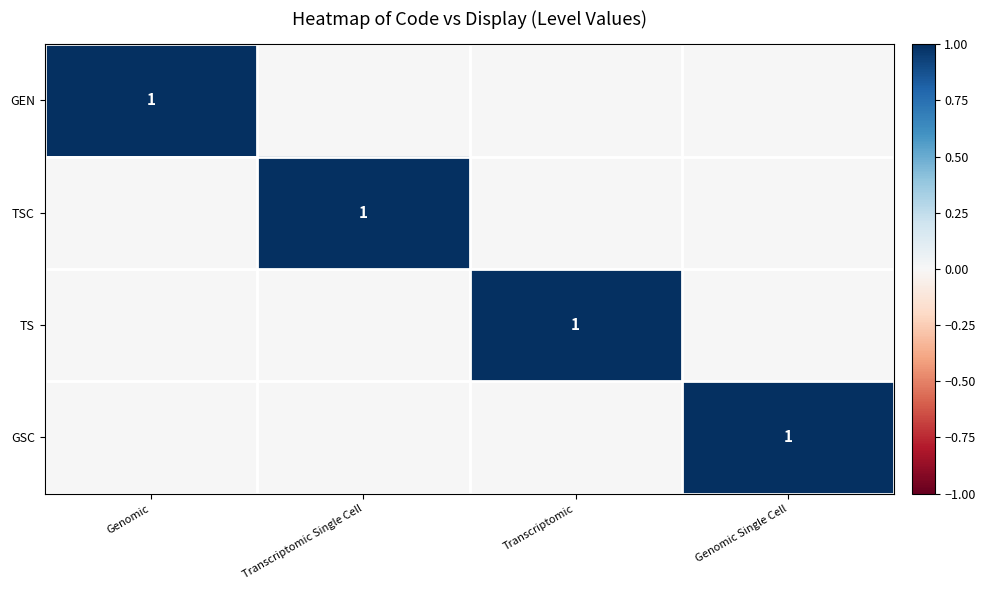

The GSC series shows 2 at Genomic Single Cell. True or false?

False